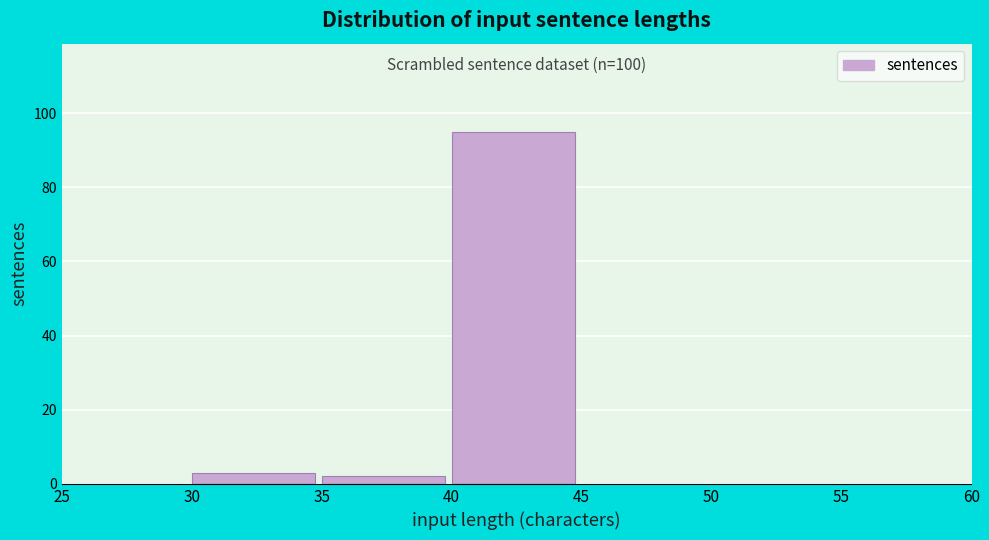

Over which range of the x-axis is the bar tallest?

40 to 45